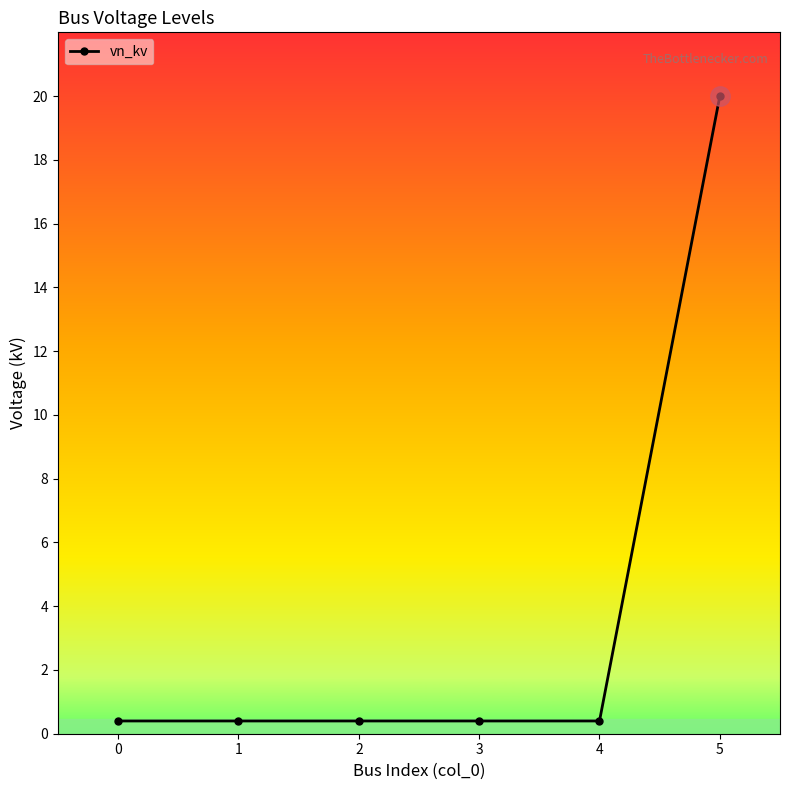

True or false: there are more than 2 points higher than both neighbors.

False